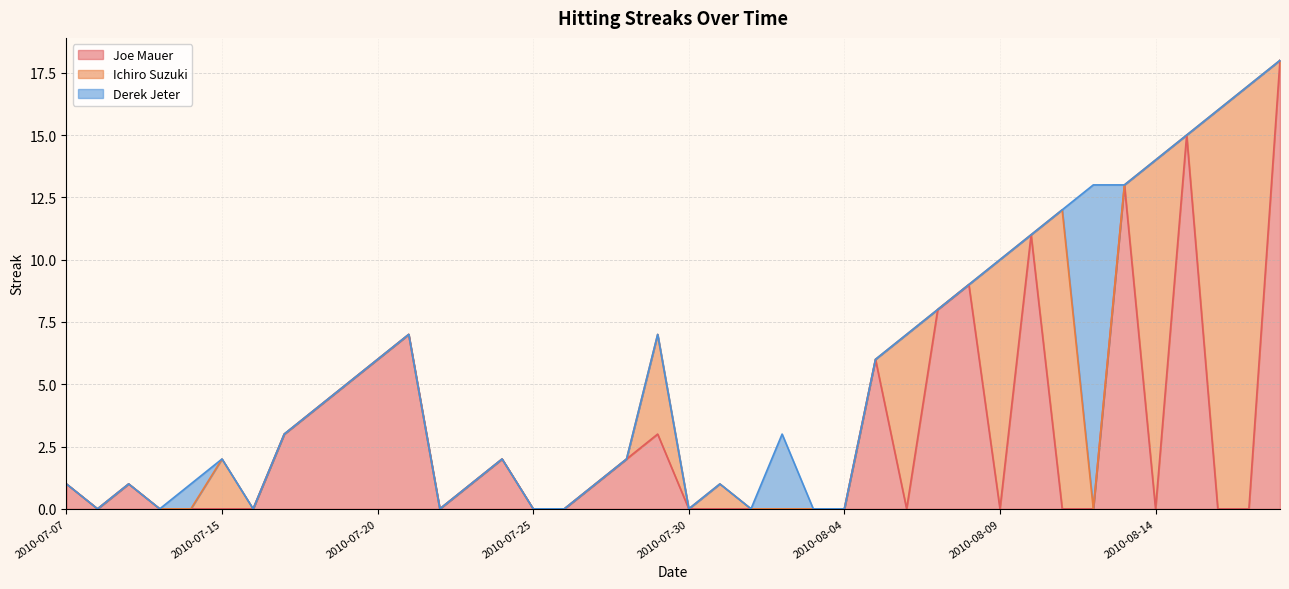

Between 2010-07-25 and 2010-07-30, which is larger?

2010-07-25